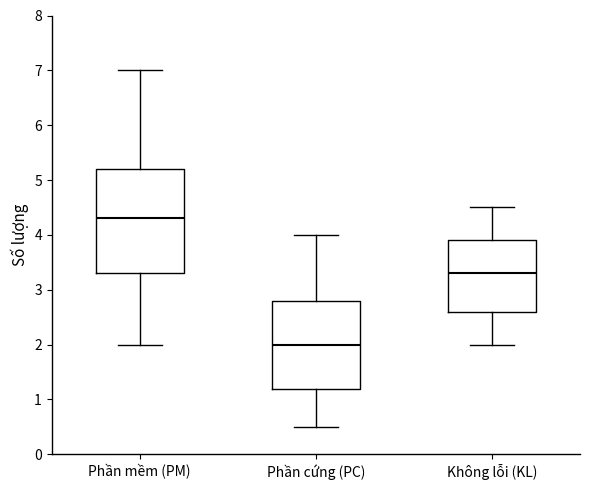

Reading left to right, read every box against the y-axis: the position of its median line, the range the box covers, and the ends of its whiskers. The values are not printed on the chart, so give them approximately, as read against the axis.

Phần mềm (PM): median 4.3, box 3.3 to 5.2, whiskers 2.0 to 7.0
Phần cứng (PC): median 2.0, box 1.2 to 2.8, whiskers 0.5 to 4.0
Không lỗi (KL): median 3.3, box 2.6 to 3.9, whiskers 2.0 to 4.5